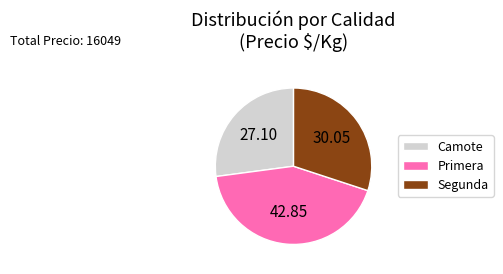

Rank the categories by value from lowest to highest.

Camote, Segunda, Primera